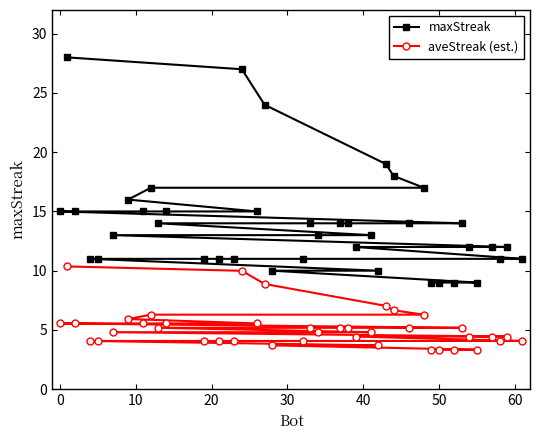

True or false: maxStreak and aveStreak (est.) intersect in this chart.

False